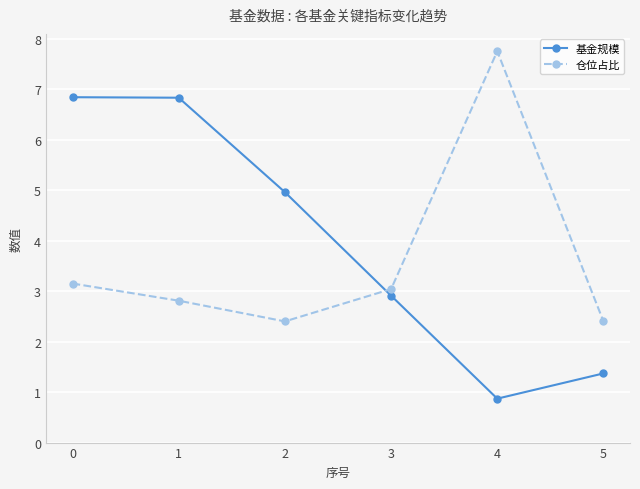

What is the difference between the highest and lowest values at 2?

2.6